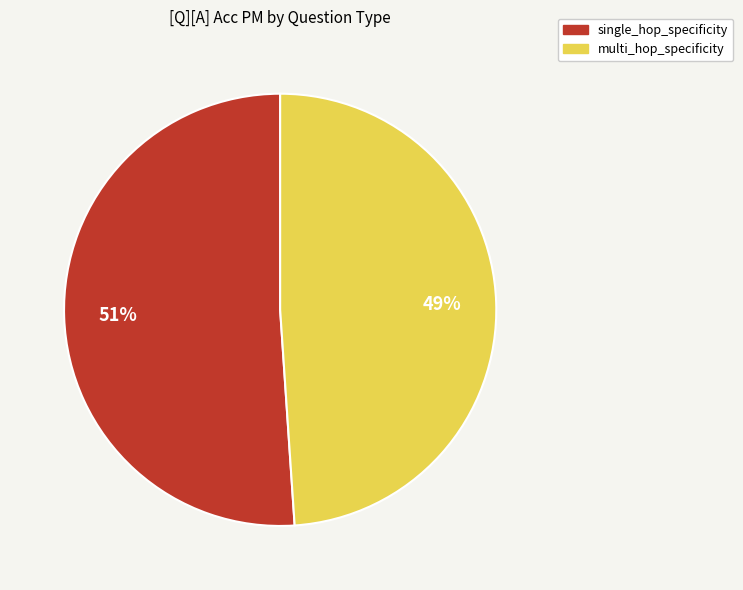

What percentage is the single_hop_specificity slice, to the nearest percent?

51%